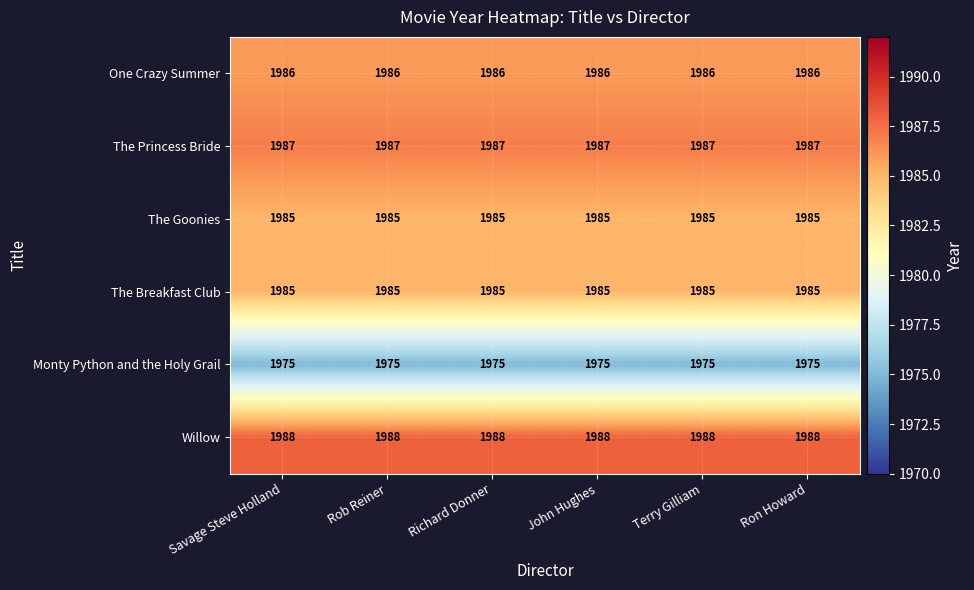

What is the sum of all The Breakfast Club values?

11910